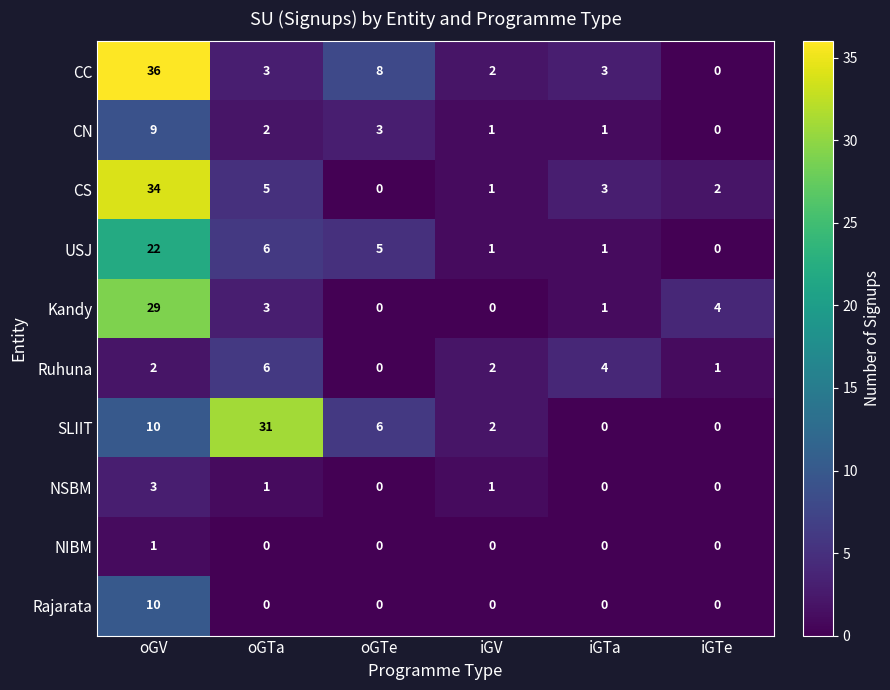

At how many categories does at least one series exceed 11?

2